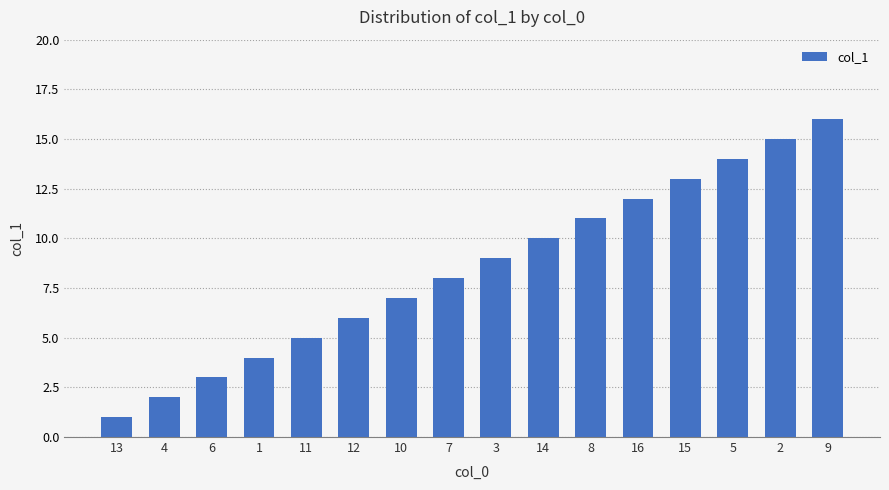

Reading left to right, what are all the values shown in this chart?

13=1	4=2	6=3	1=4	11=5	12=6	10=7	7=8	3=9	14=10	8=11	16=12	15=13	5=14	2=15	9=16